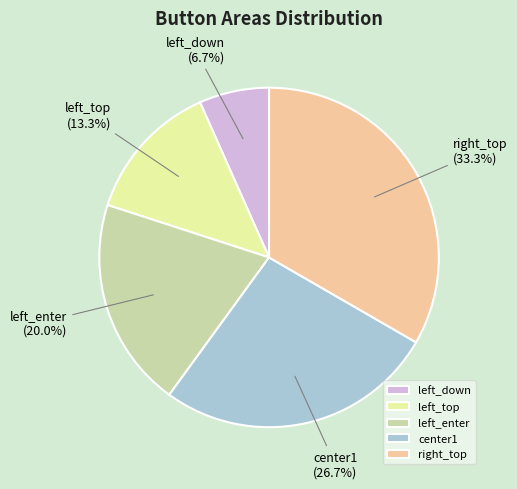

Is there a majority slice in this chart?

No